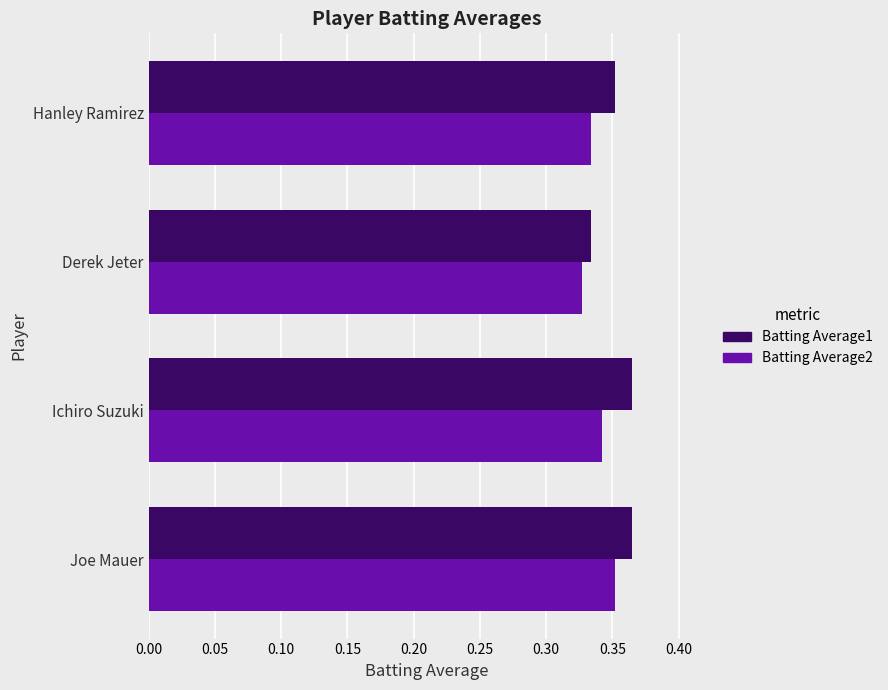

What is the total value across all series at Joe Mauer?

0.7